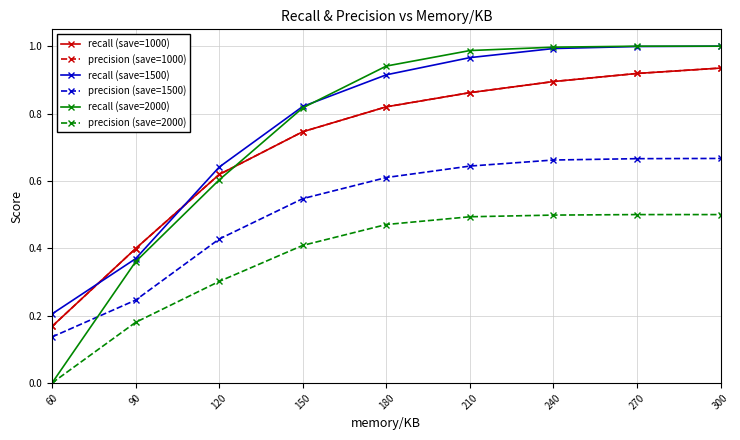

Is this an area chart (filled region under the line)?

No